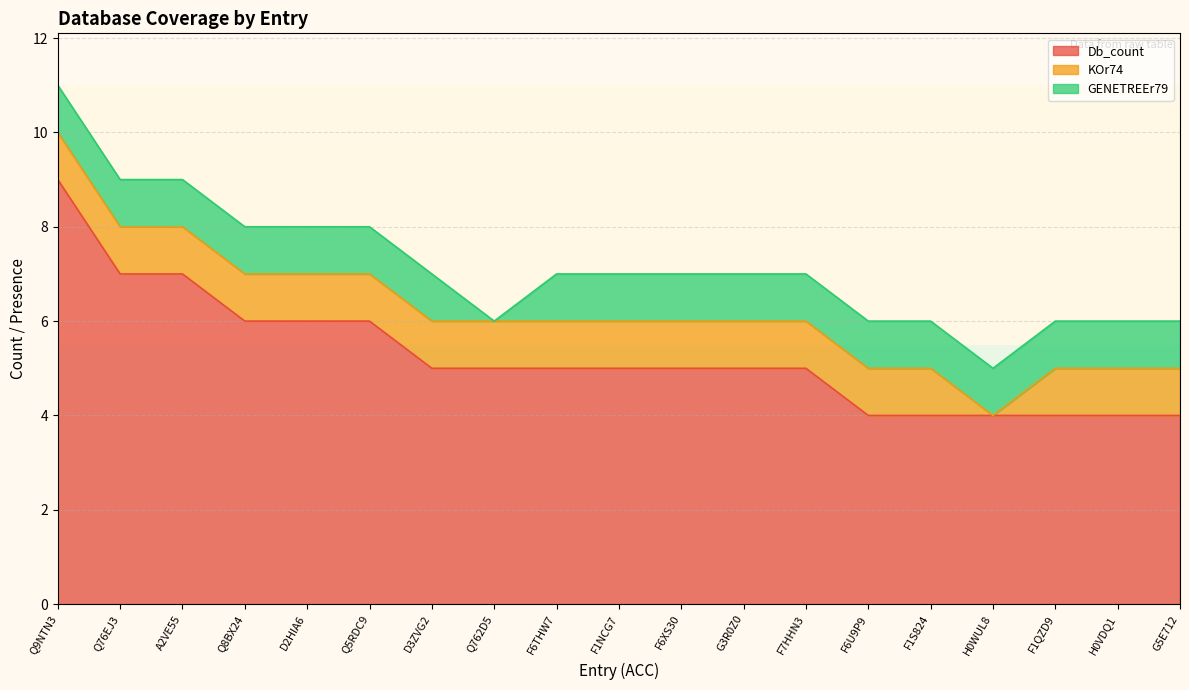

In GENETREEr79, how many points are lower than both neighbors (excluding endpoints)?

1